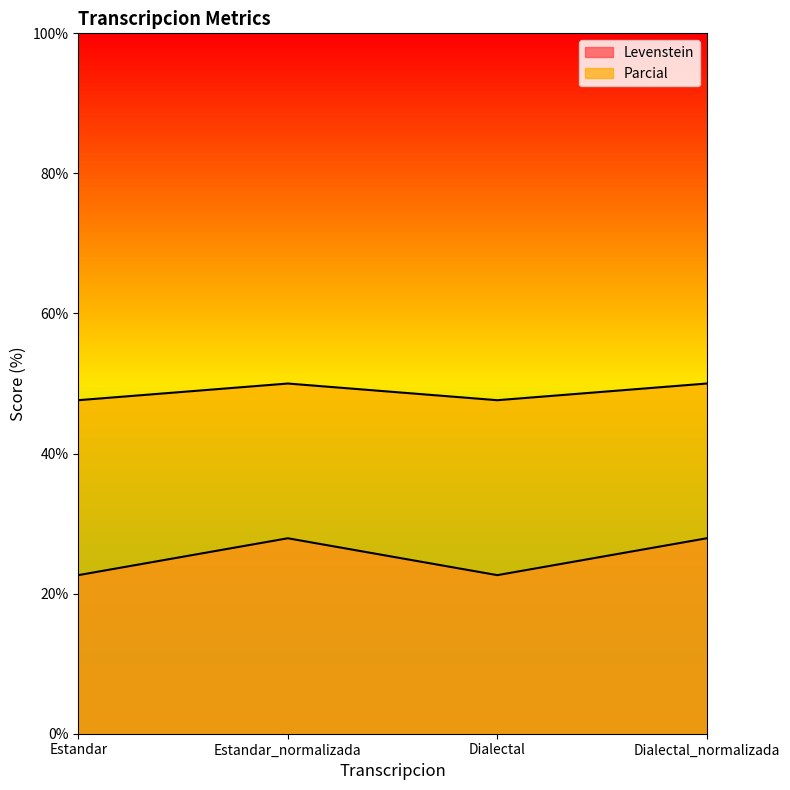

What is the value of the Levenstein point at the 4th from the left?

27.9